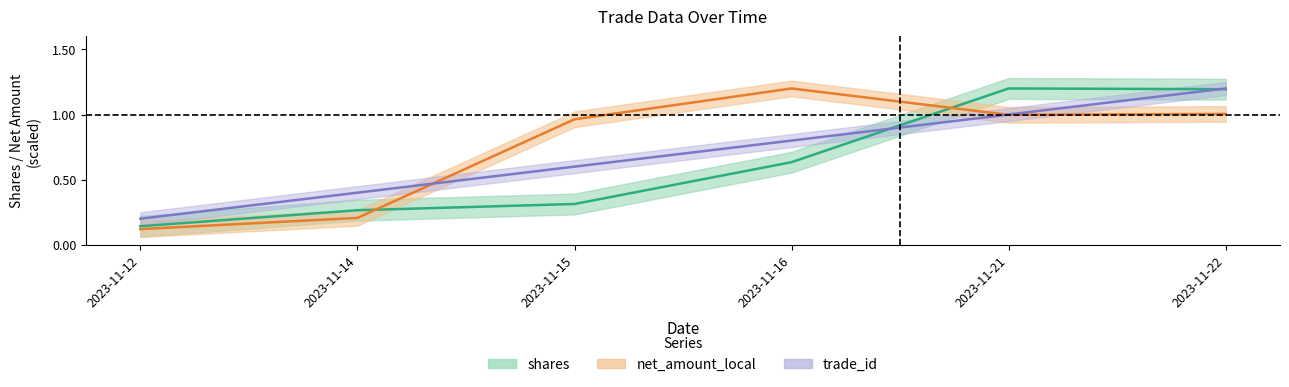

Rank the series by their average value, from highest to lowest.

net_amount_local, trade_id, shares